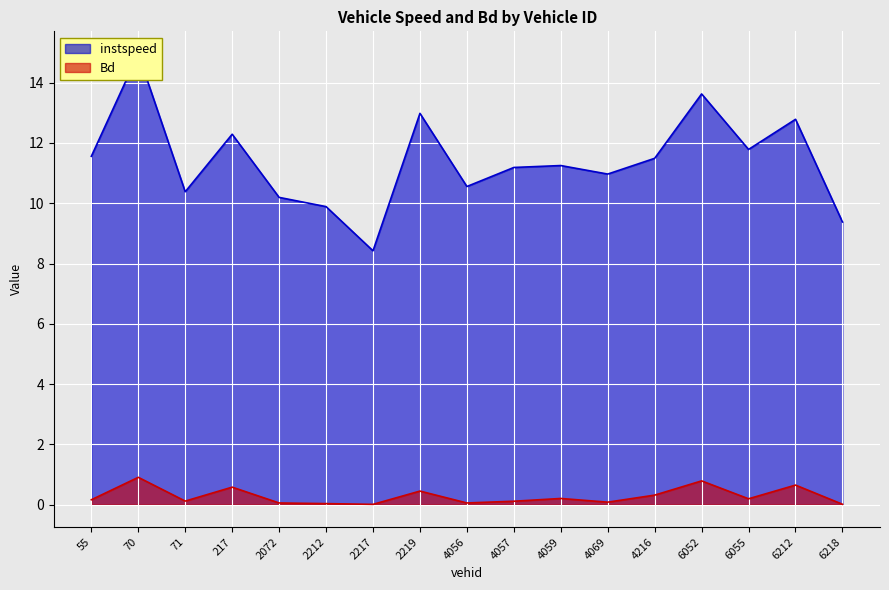

How many data points in instspeed are less than 11?

7